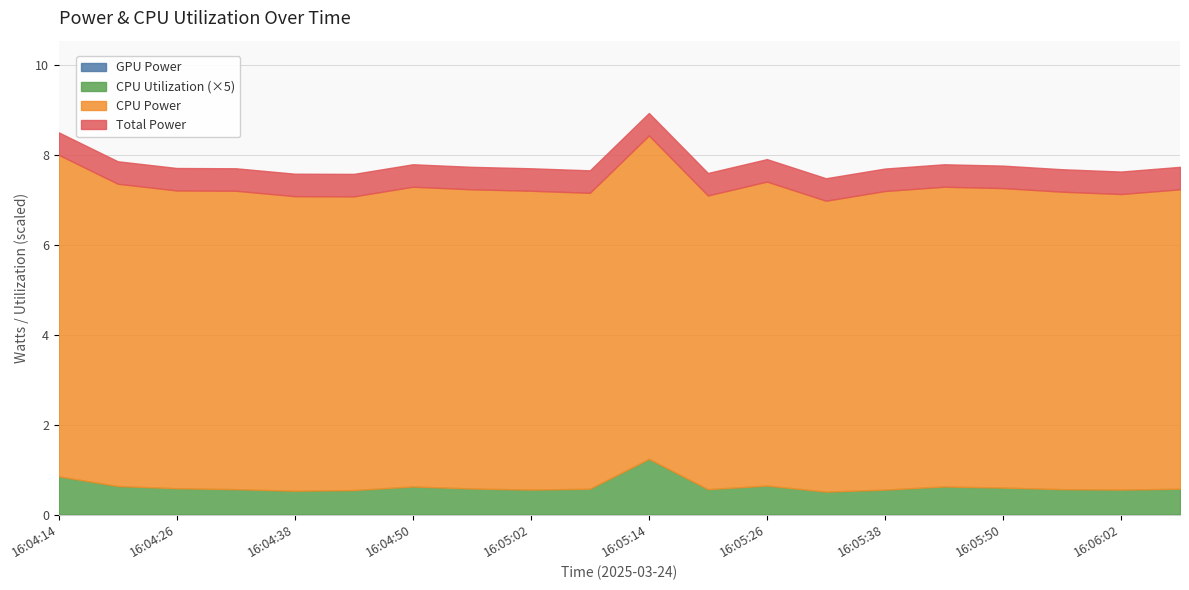

How many CPU Power values are between 6 and 7?

18